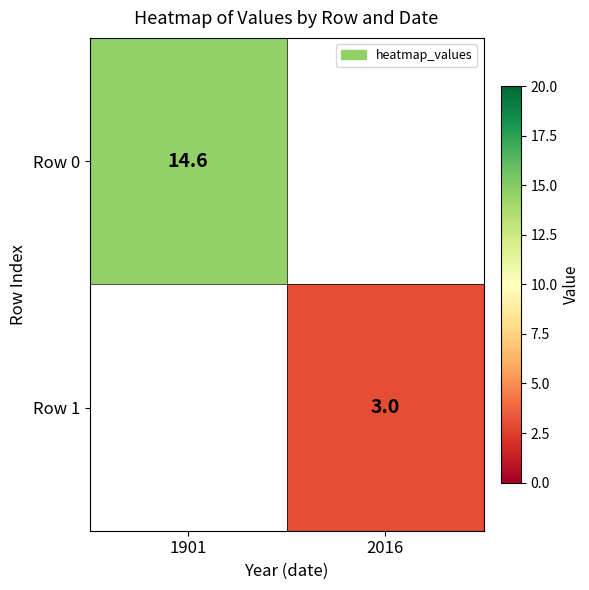

True or false: Row 0 has a value of 14.6 at 1901.

True